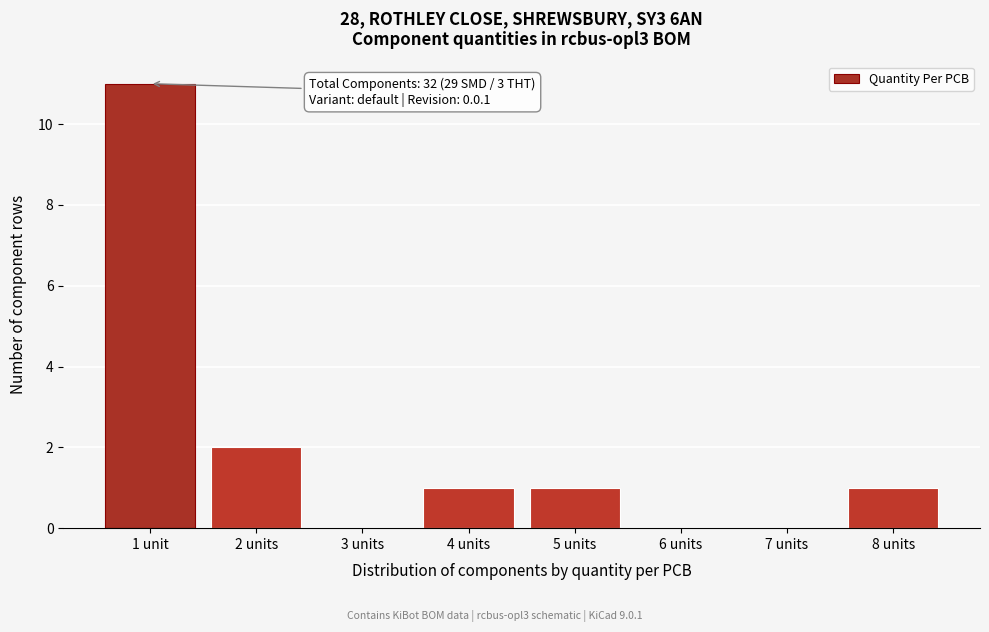

Reading left to right, what are all the values shown in this chart?

1 unit=11	2 units=2	3 units=0	4 units=1	5 units=1	6 units=0	7 units=0	8 units=1